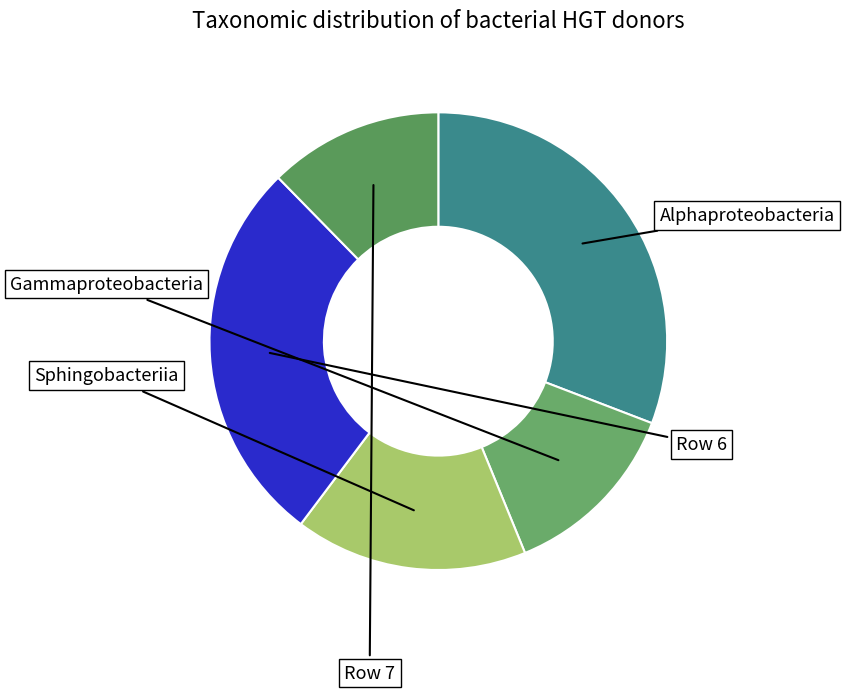

Count the number of slices in the pie.

5